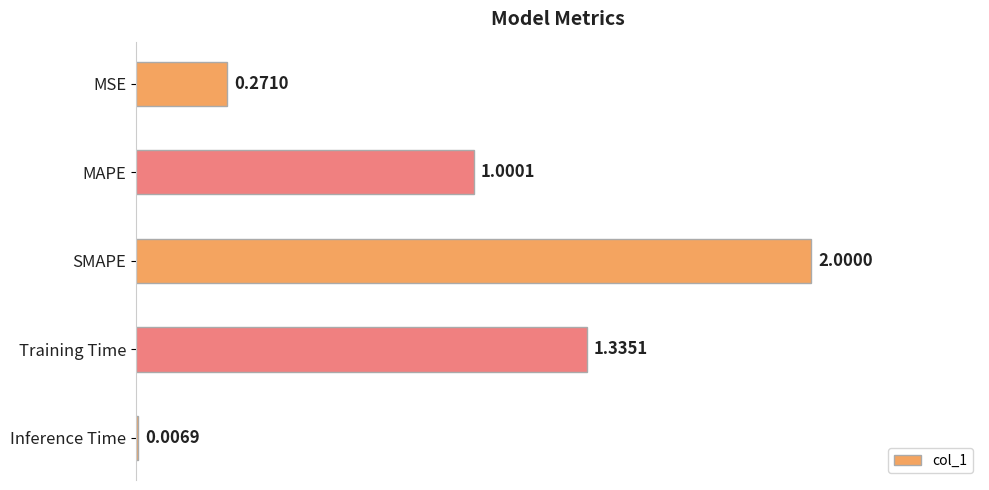

Are the bars horizontal?

Yes